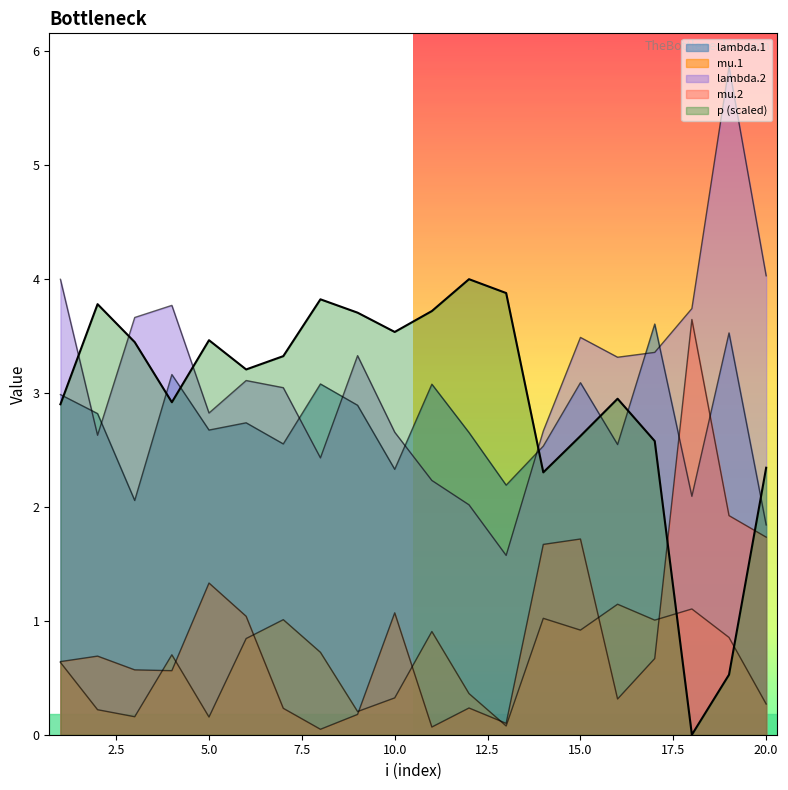

How many categories are shown in the chart?

20